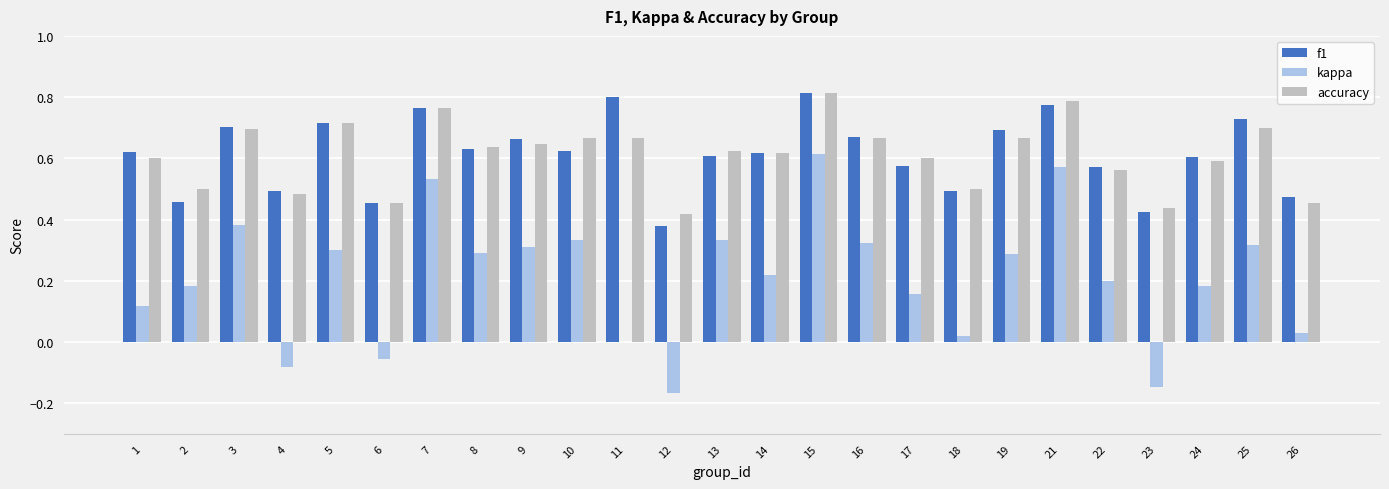

At which label is f1 closest to 0?

12